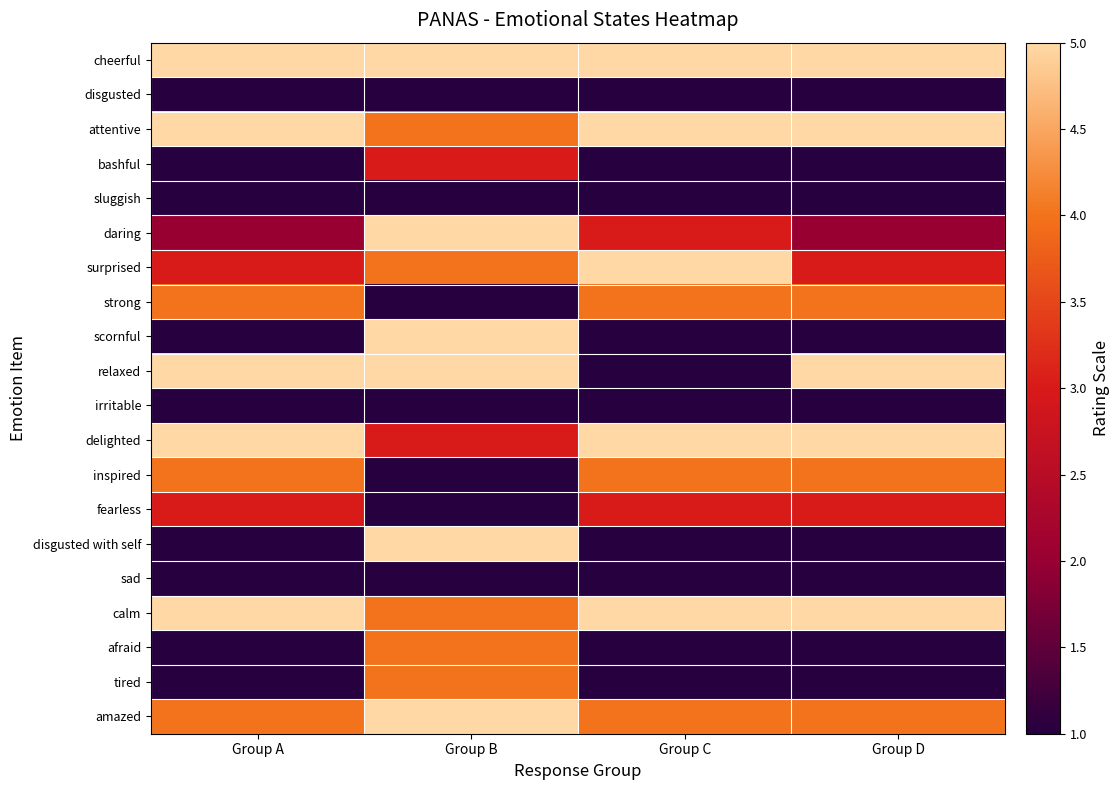

What is the total value across all series at Group C?

53